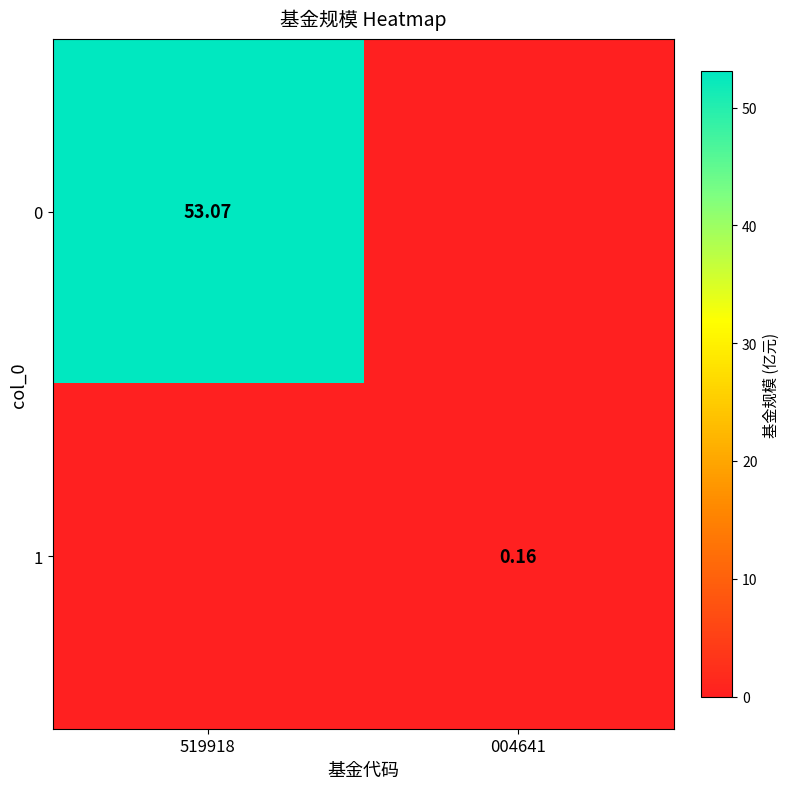

The value of 0 at 519918 is 53.1. True or false?

True